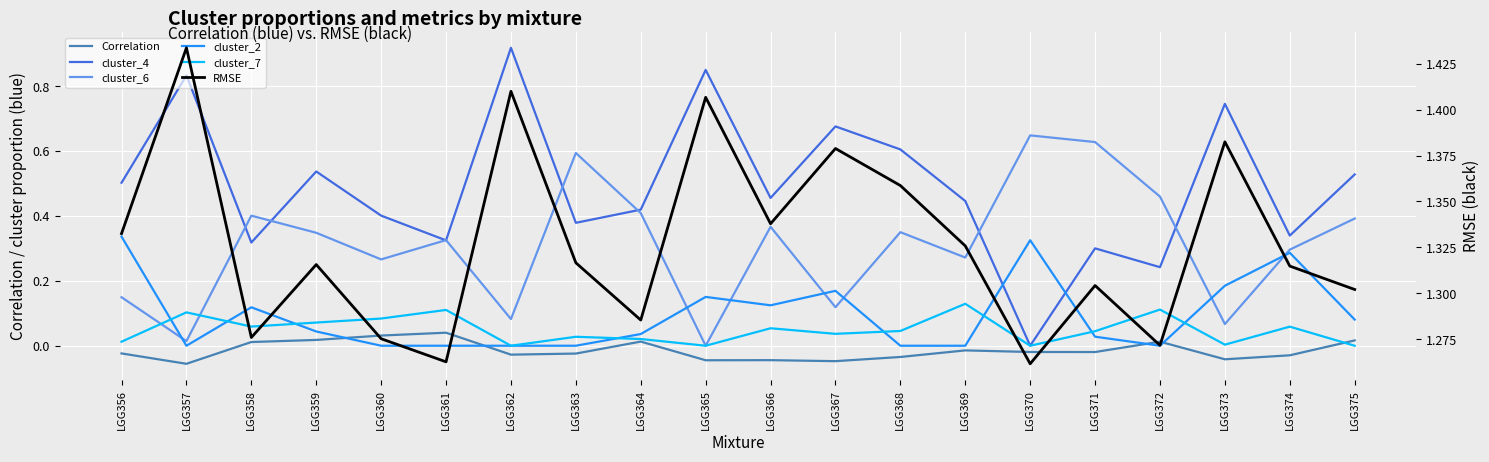

Is this an area chart (filled region under the line)?

No